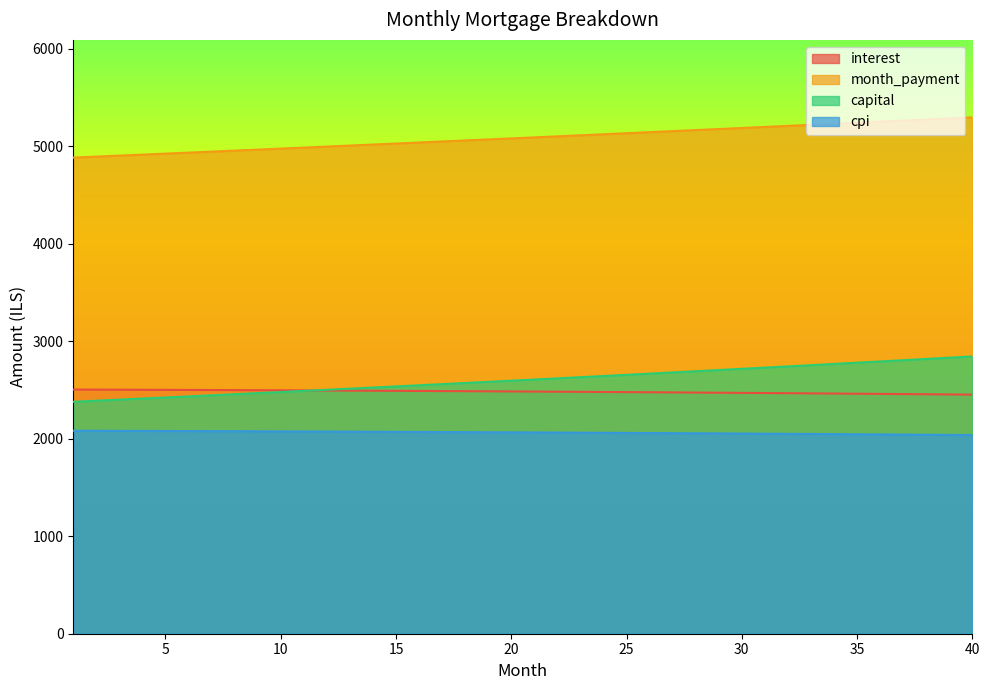

Which series has the widest spread of values?

capital